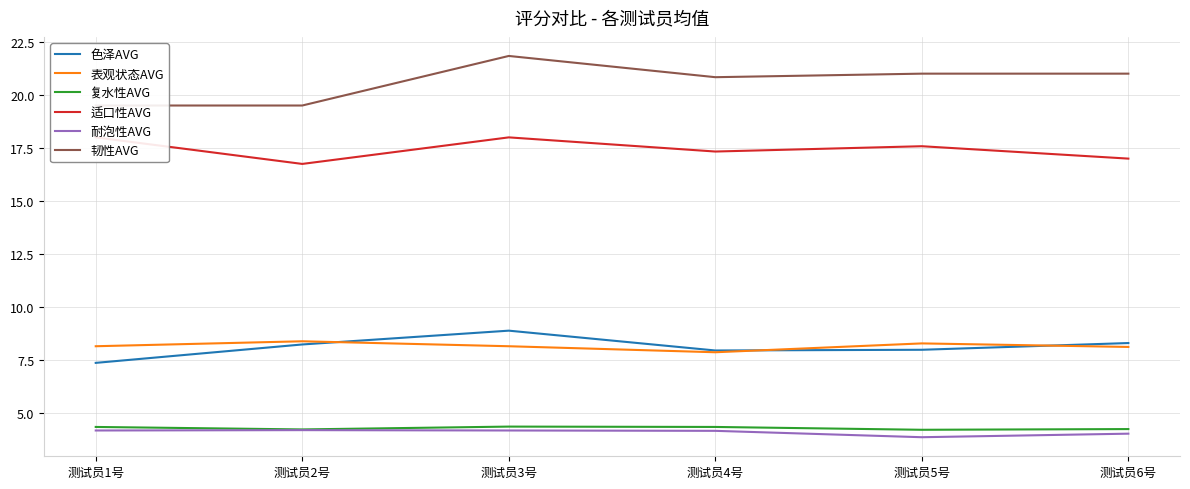

Which series has the largest range (max minus min)?

韧性AVG